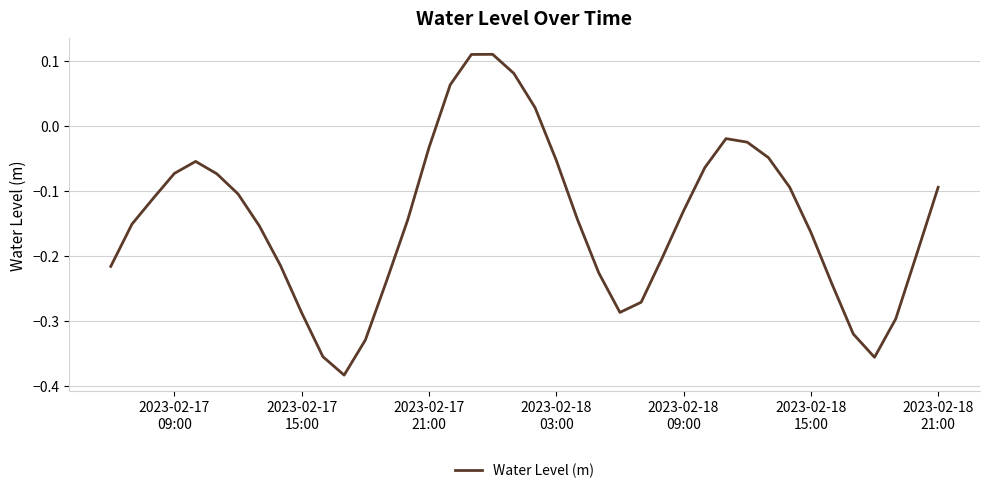

Does the chart have visible grid lines?

Yes